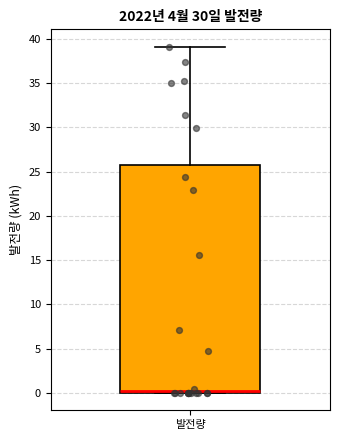

Read this box plot against the y-axis: the position of the median line, the range covered by the box, and the ends of both whiskers. The values are not printed on the chart, so give them approximately, as read against the axis.

median 0.5, box 0.0 to 26.0, whiskers 0.0 to 39.0